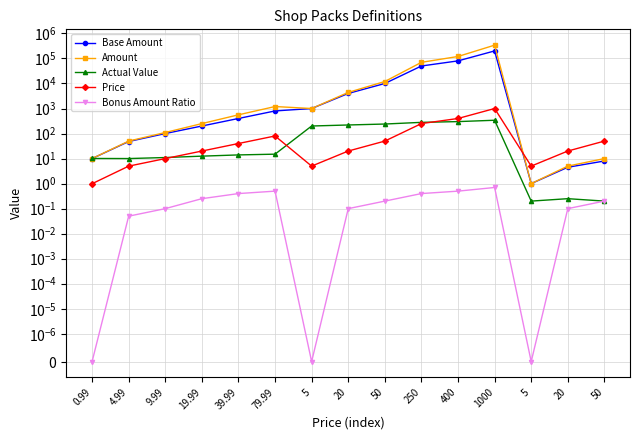

At which label does Base Amount reach its peak?

1000